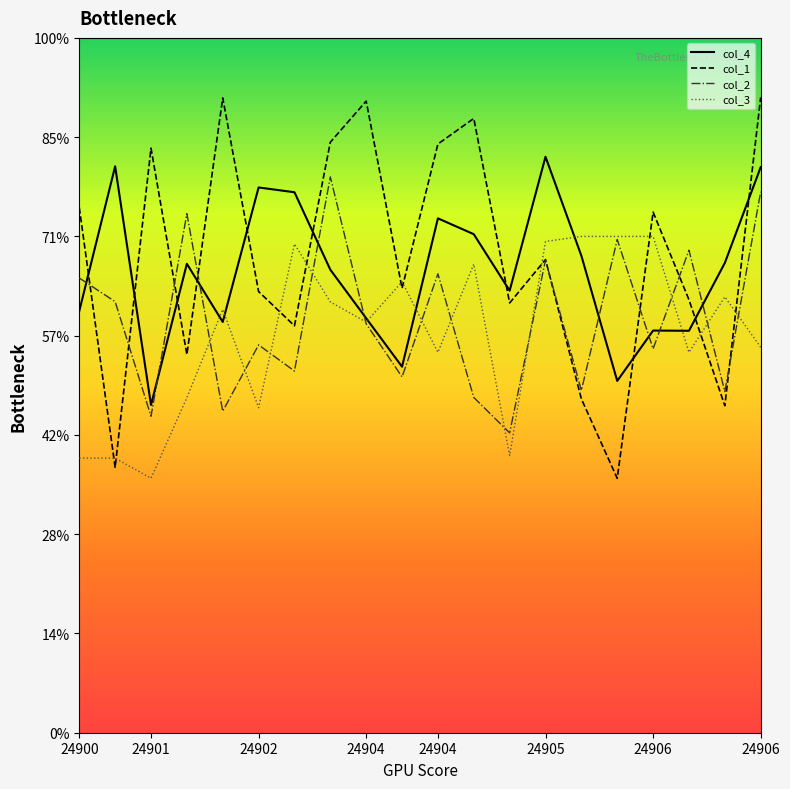

Does the chart display data point markers on the line(s)?

No